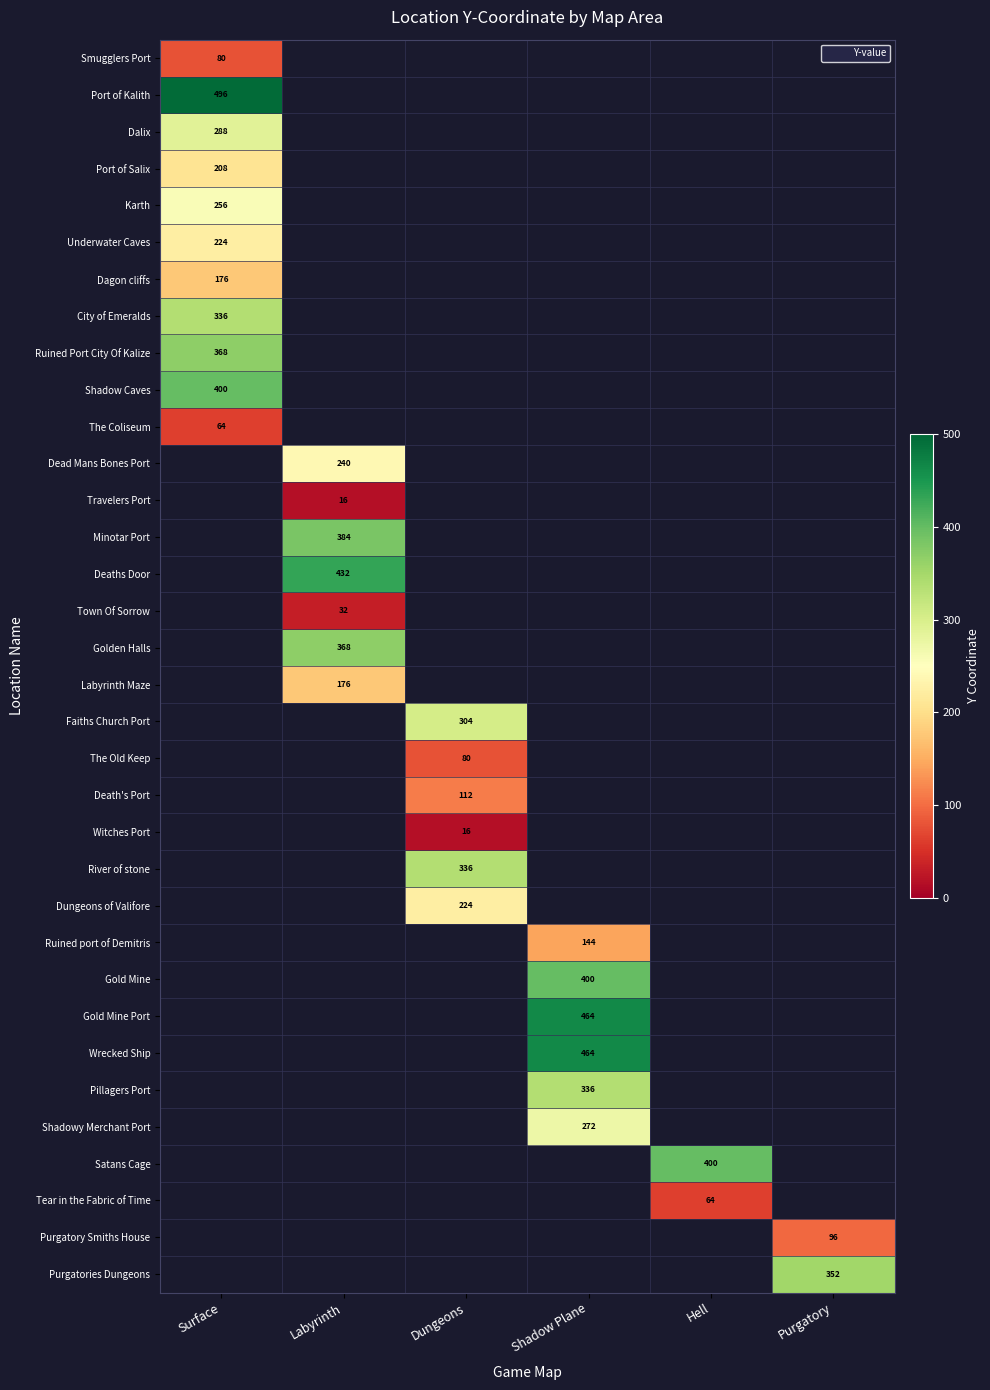

The value of Port of Salix at Surface is 208. True or false?

True